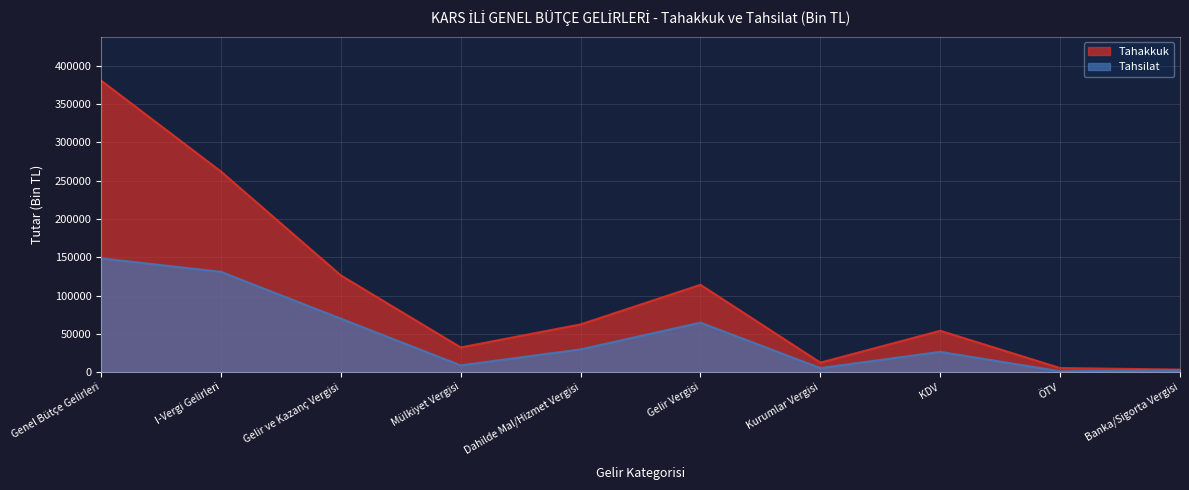

Which series has the largest total across all categories?

Tahakkuk